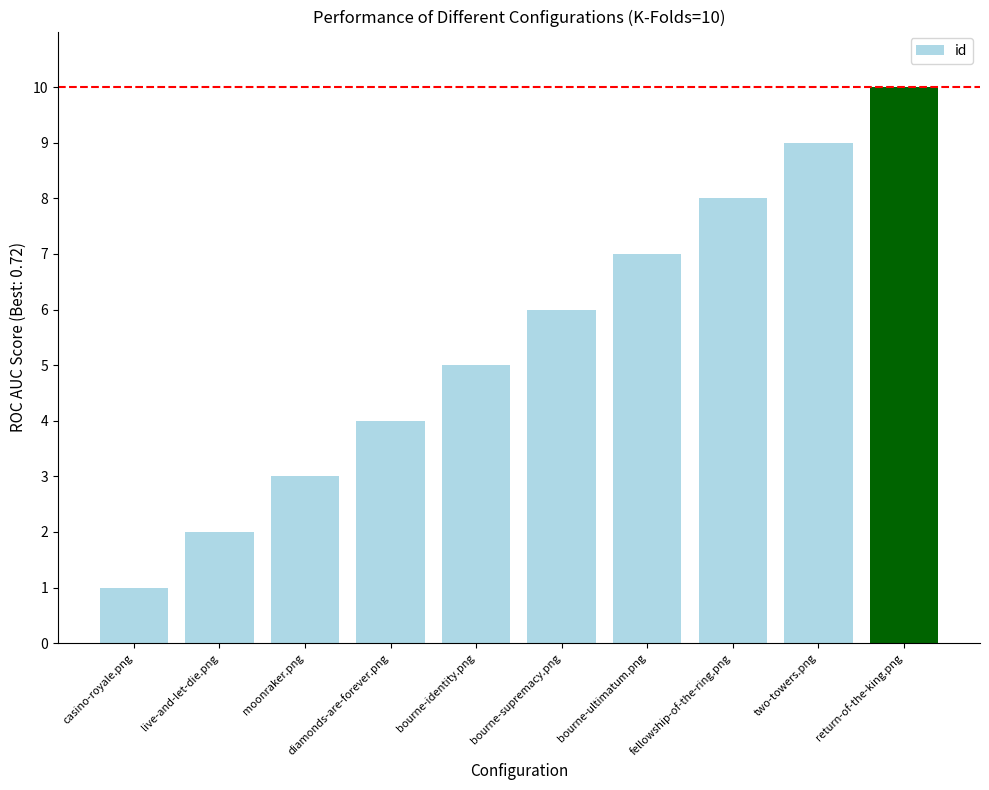

The chart shows a value of 6 at bourne-supremacy.png. True or false?

True